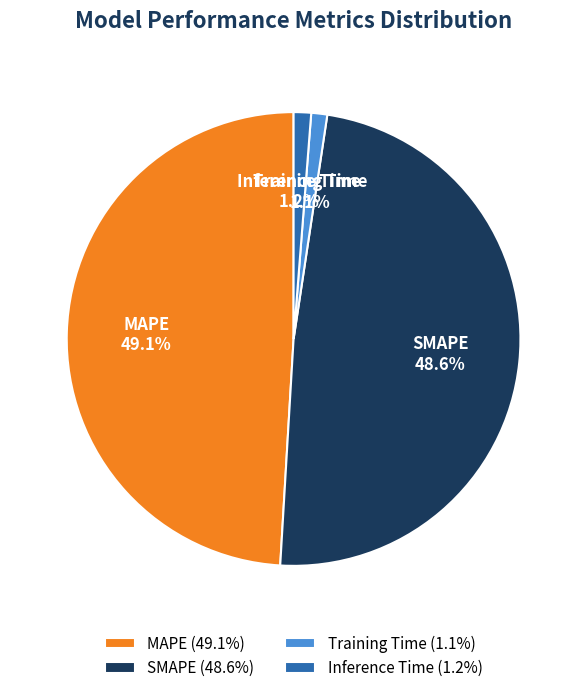

Does MAPE represent more than half of the total?

No